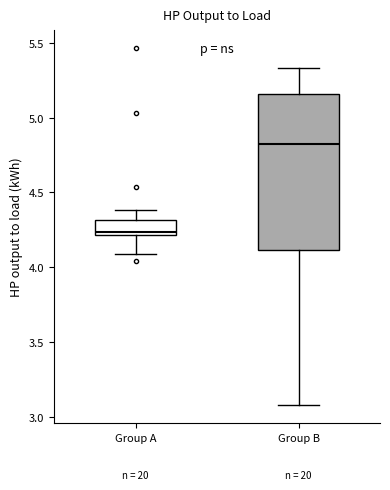

Comparing the boxes themselves (not the whiskers), which one is the tallest?

Group B